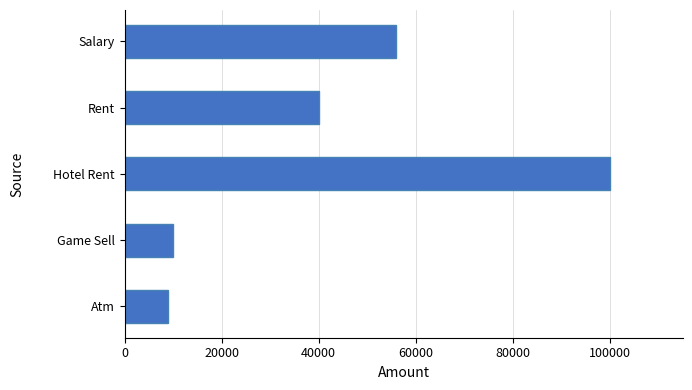

How many bars are there in total?

5